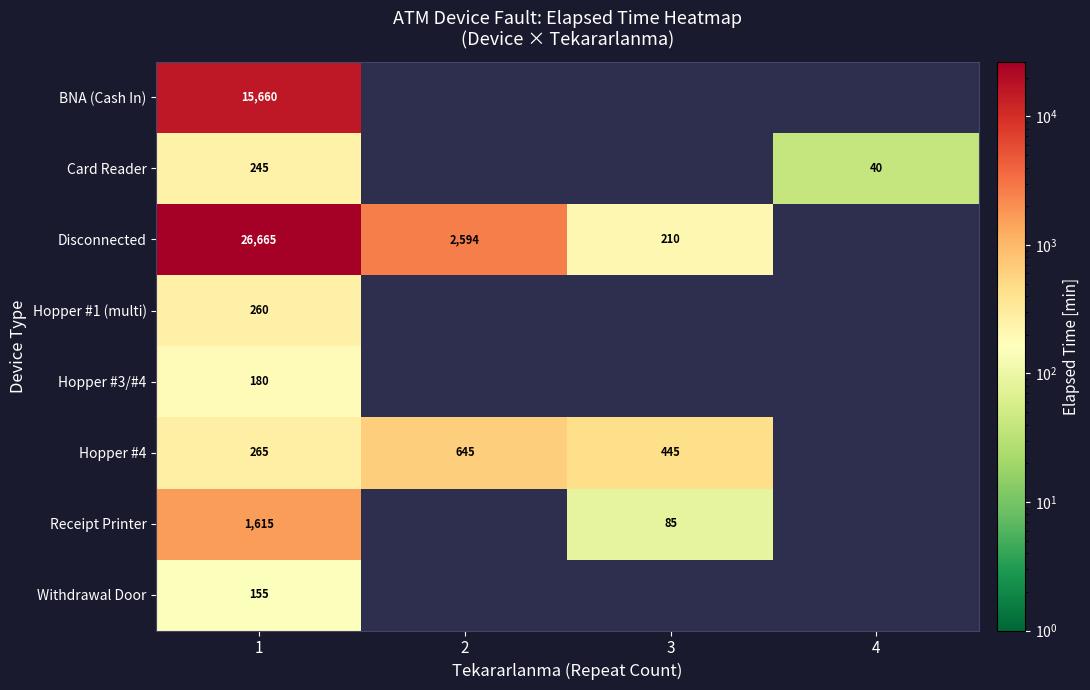

The value of Withdrawal Door at 1 is 105. True or false?

False